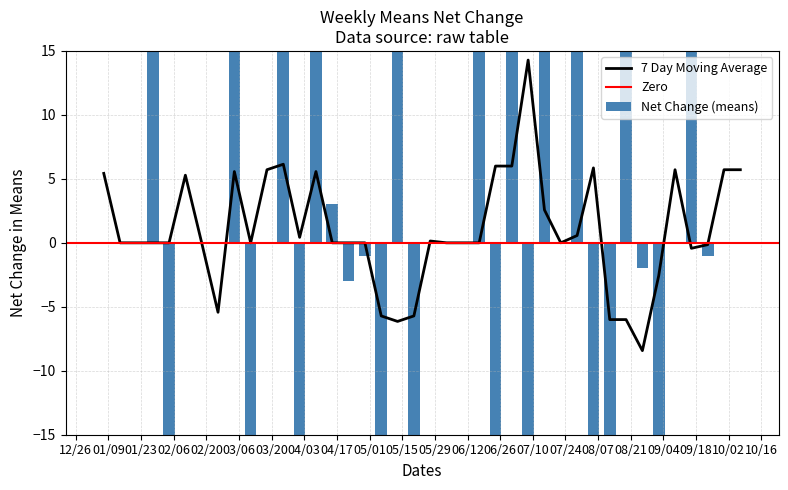

What is the maximum value for 7 Day Moving Average?

14.3